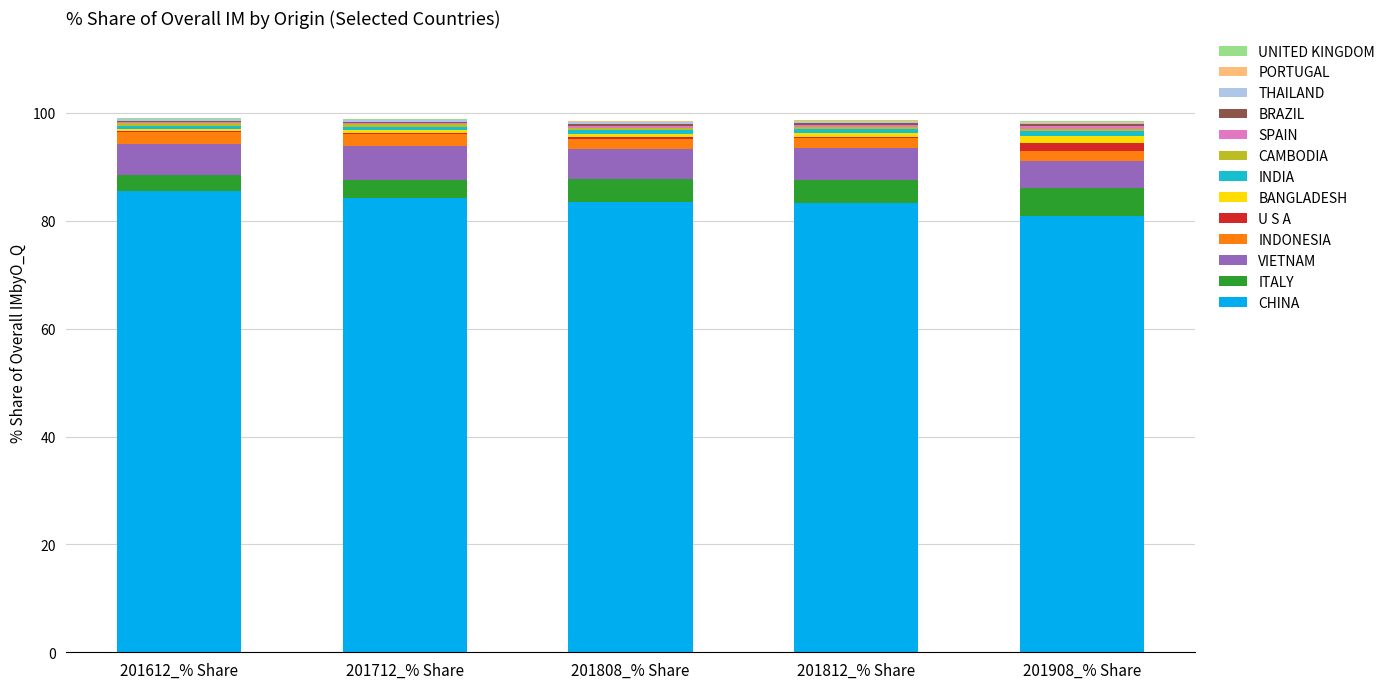

What is the maximum value for CHINA?

85.5